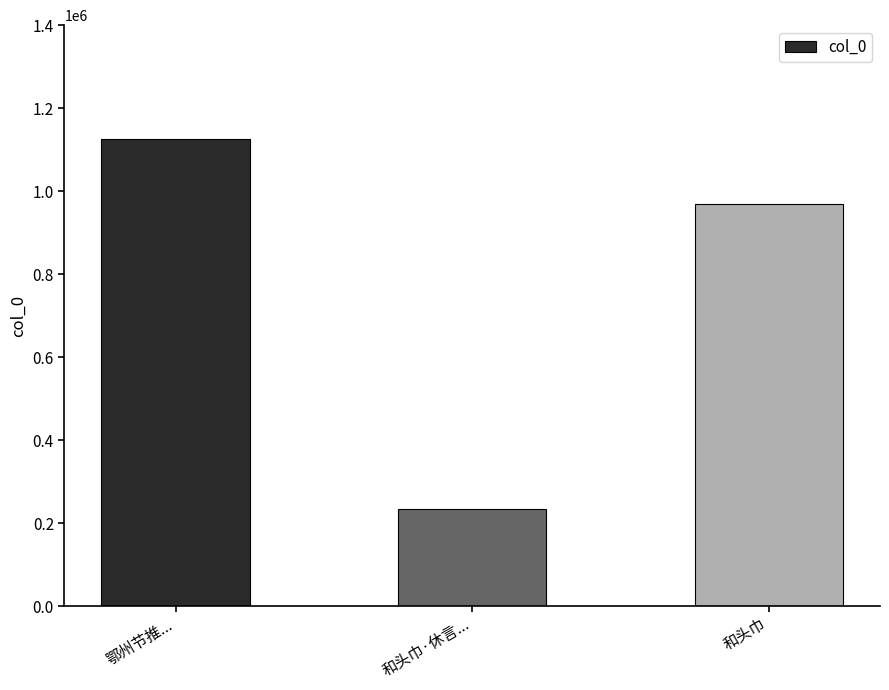

Is it true that the value at 和头巾·休言... is 235016?

True